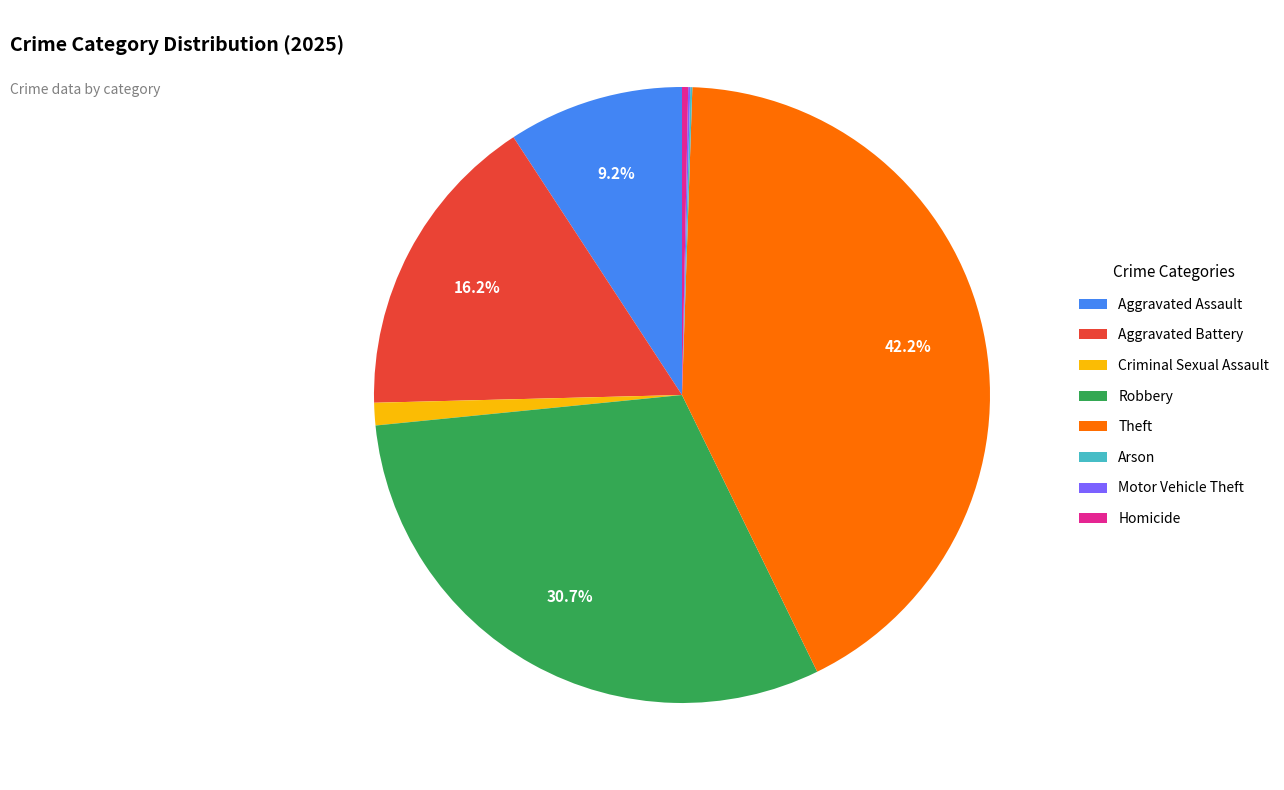

What is the largest slice in the pie chart?

Theft